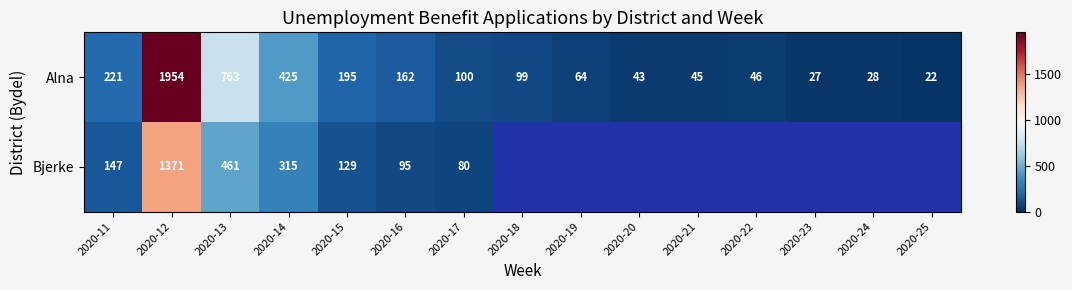

List the labels in order of Alna value, largest first.

2020-12, 2020-13, 2020-14, 2020-11, 2020-15, 2020-16, 2020-17, 2020-18, 2020-19, 2020-22, 2020-21, 2020-20, 2020-24, 2020-23, 2020-25